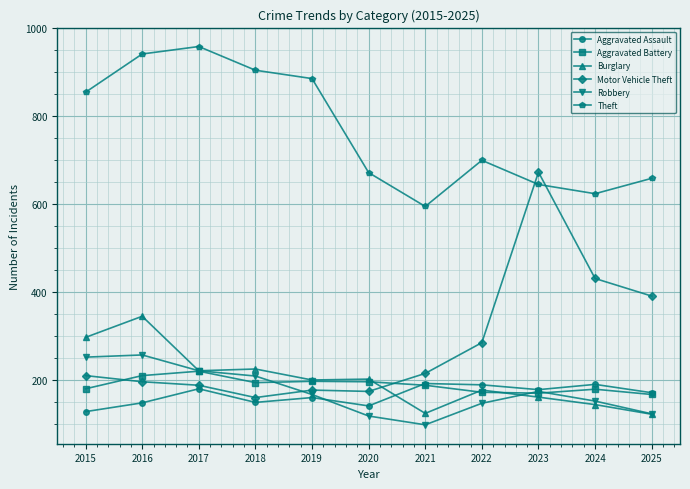

What is the lowest value of the Aggravated Assault series?

128